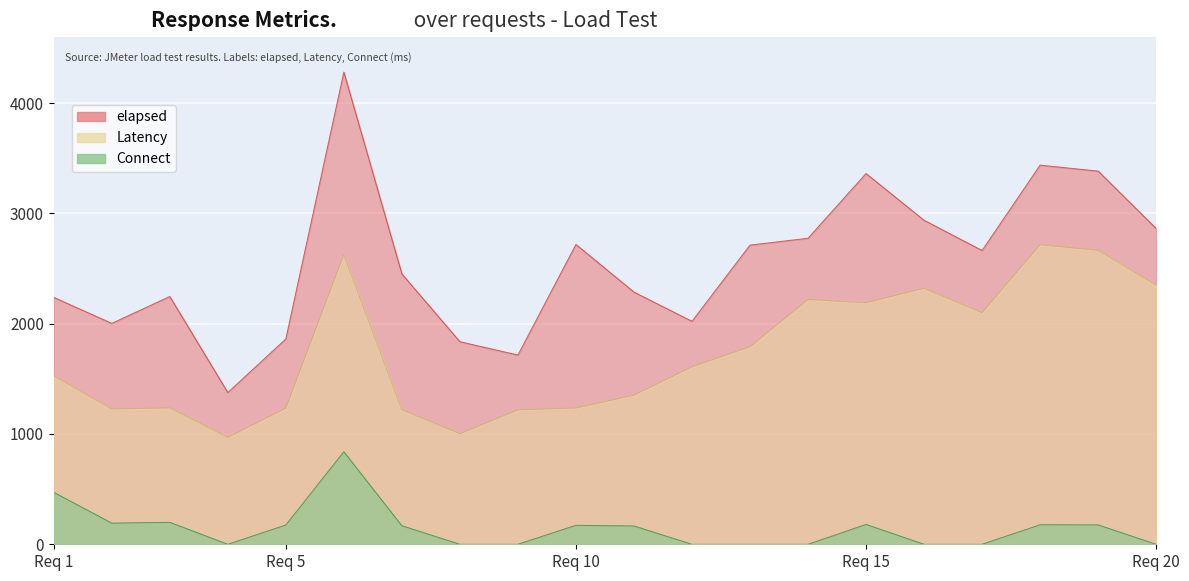

What are all the series names shown in the legend?

elapsed, Latency, Connect